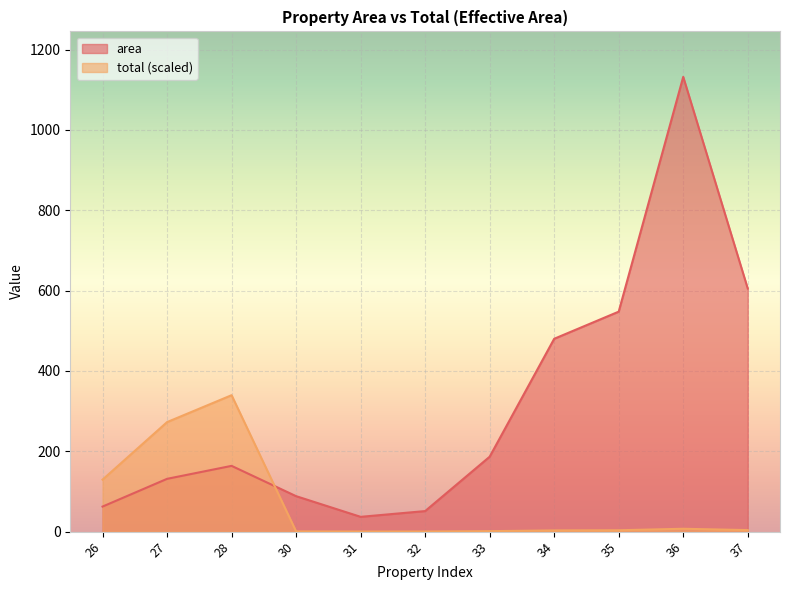

True or false: area has a value of 547.6 at 35.

True